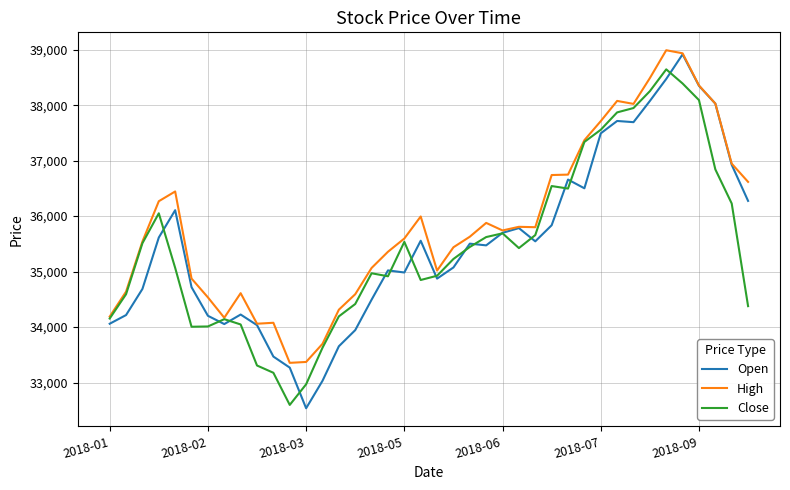

Which series has the largest total across all categories?

High